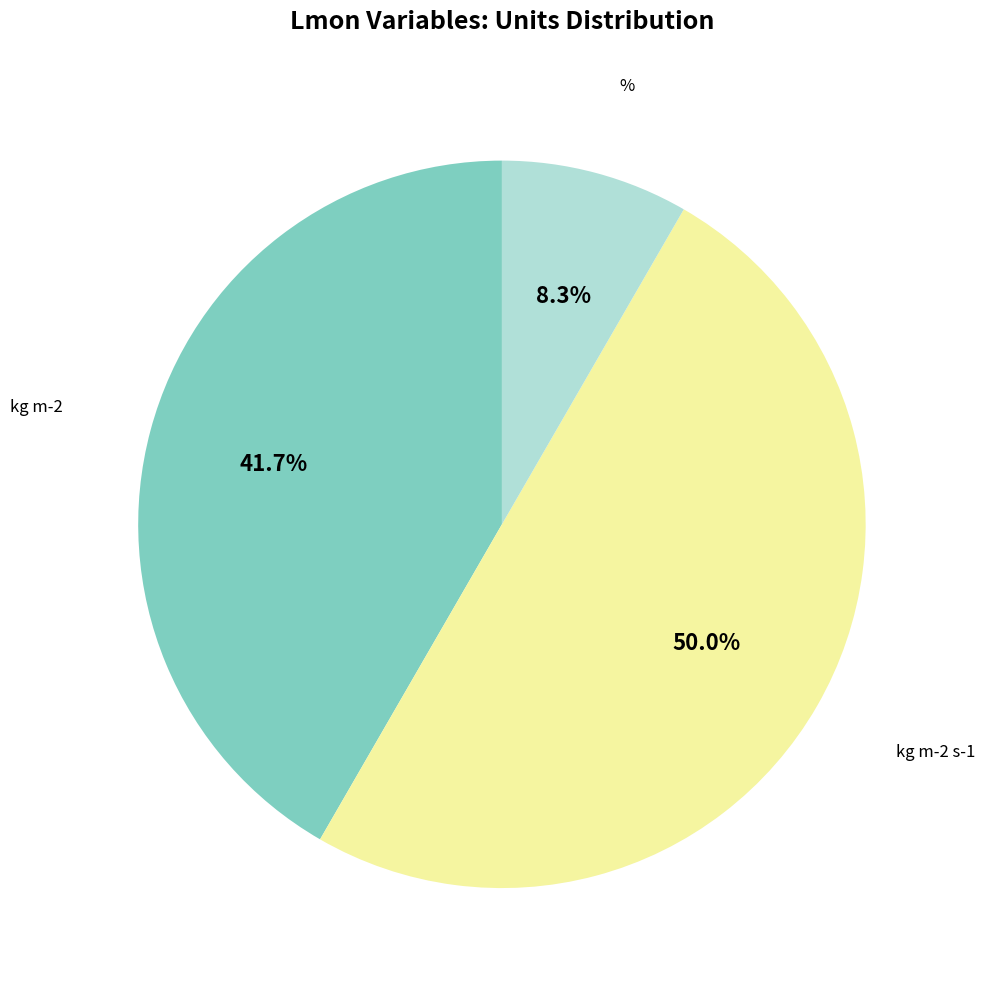

Which category has the smallest portion of the pie?

%